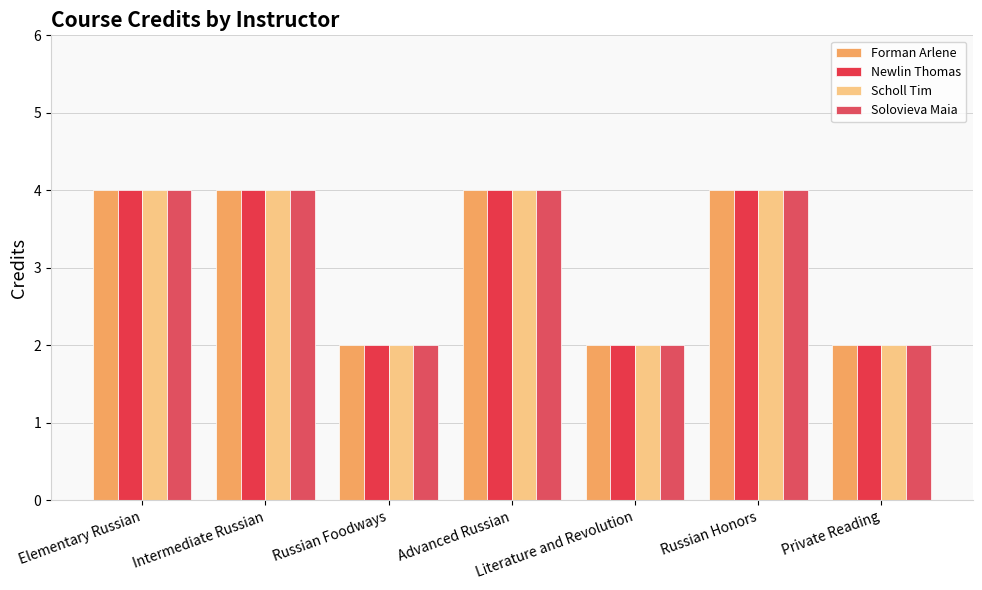

Is it true that Solovieva Maia equals 5 at Advanced Russian?

False